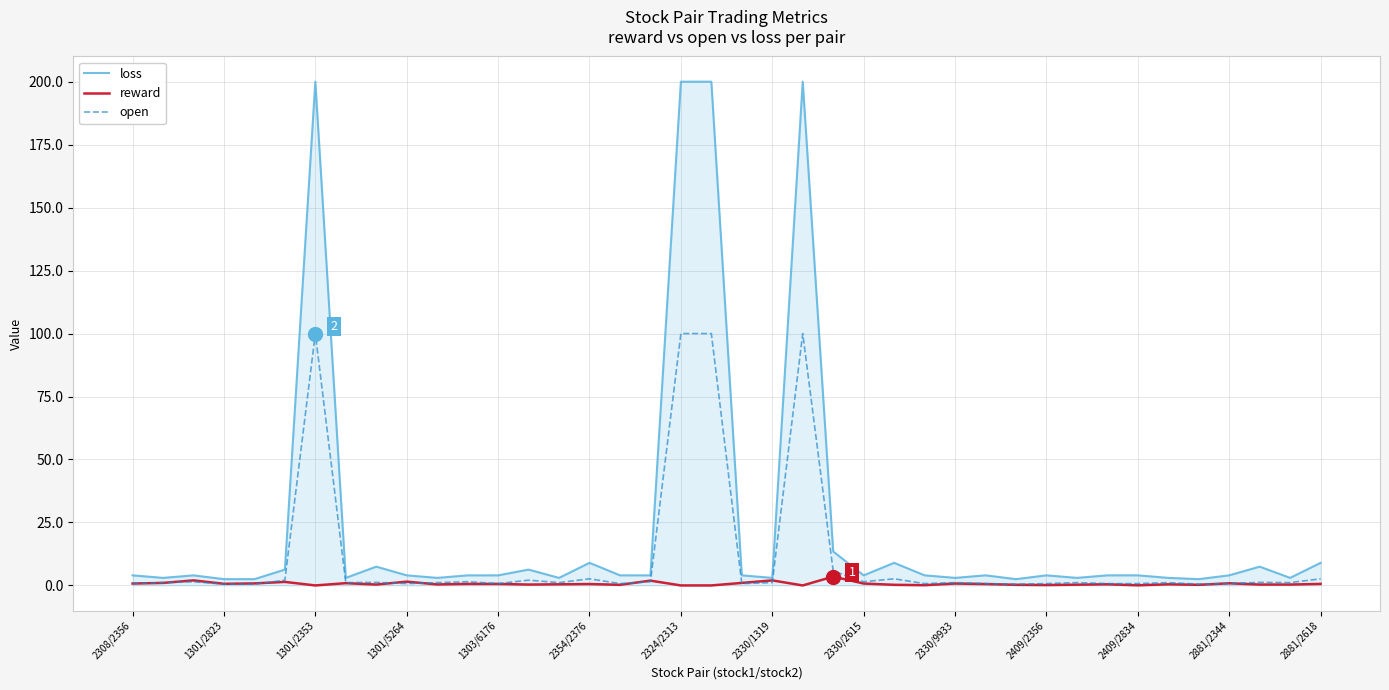

Which series has the widest spread of values?

loss